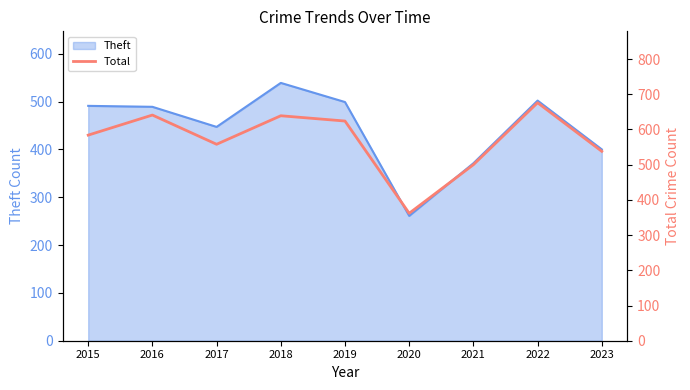

What is the minimum value shown in the chart?

362